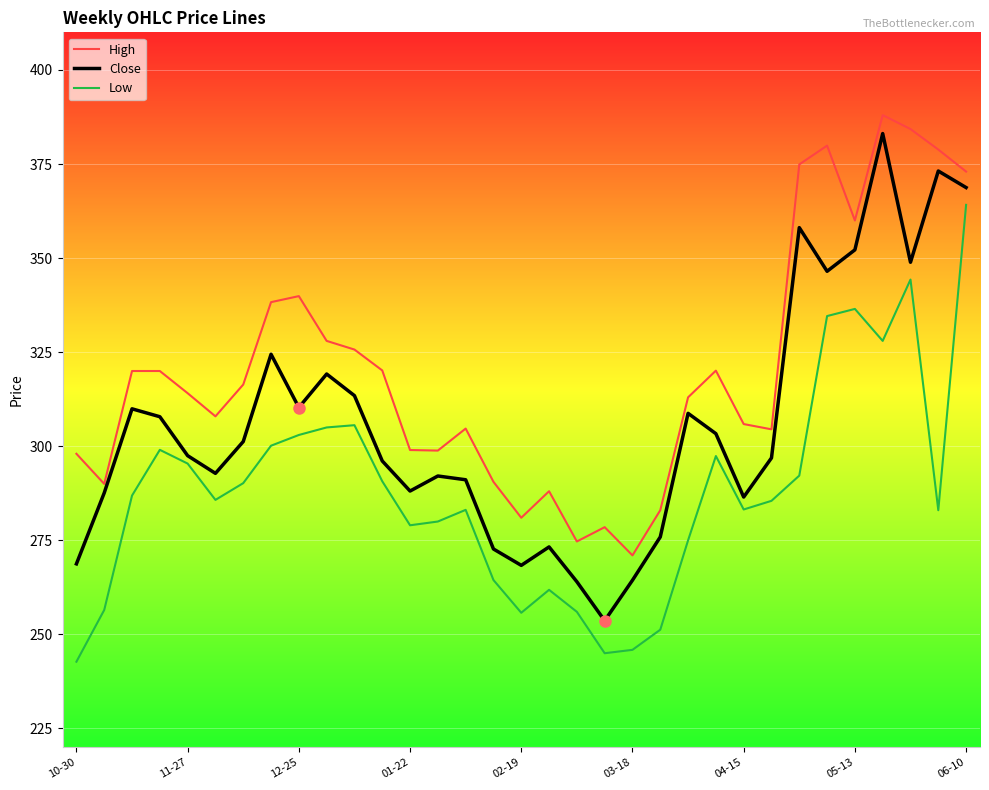

At how many categories does at least one series exceed 318?

15